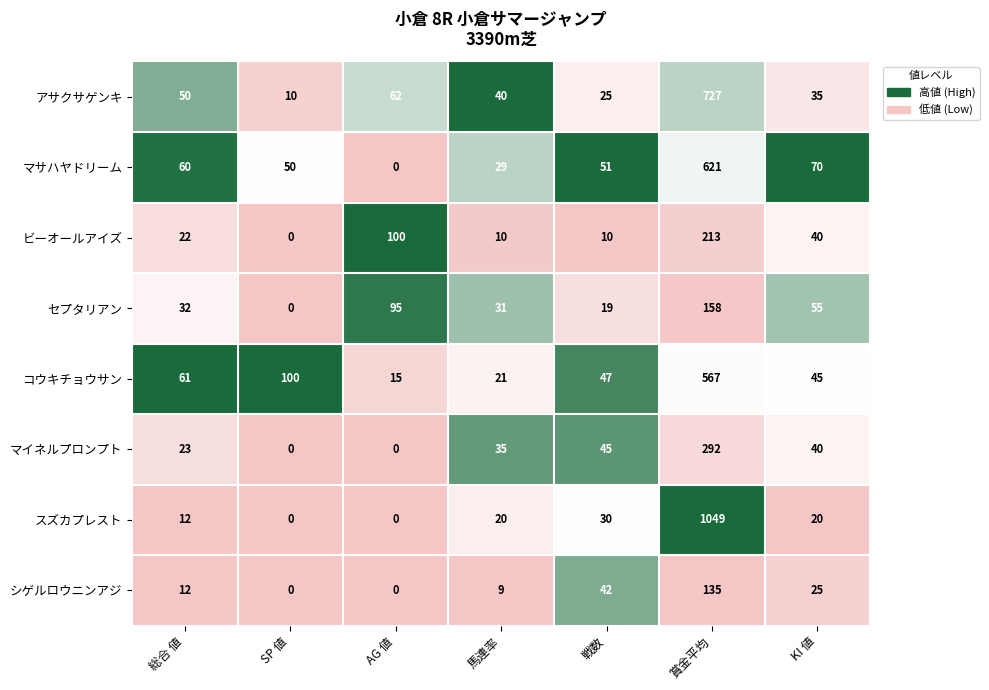

Rank the series by their maximum value, from lowest to highest.

シゲルロウニンアジ, セプタリアン, ビーオールアイズ, マイネルプロンプト, コウキチョウサン, マサハヤドリーム, アサクサゲンキ, スズカプレスト